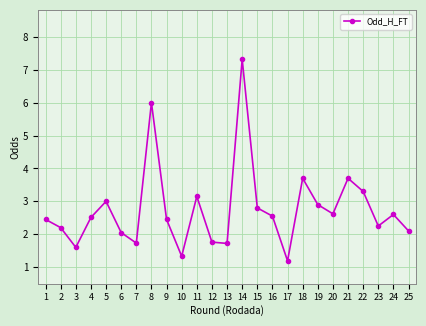

What is the value of the 13th point from the left?

1.7